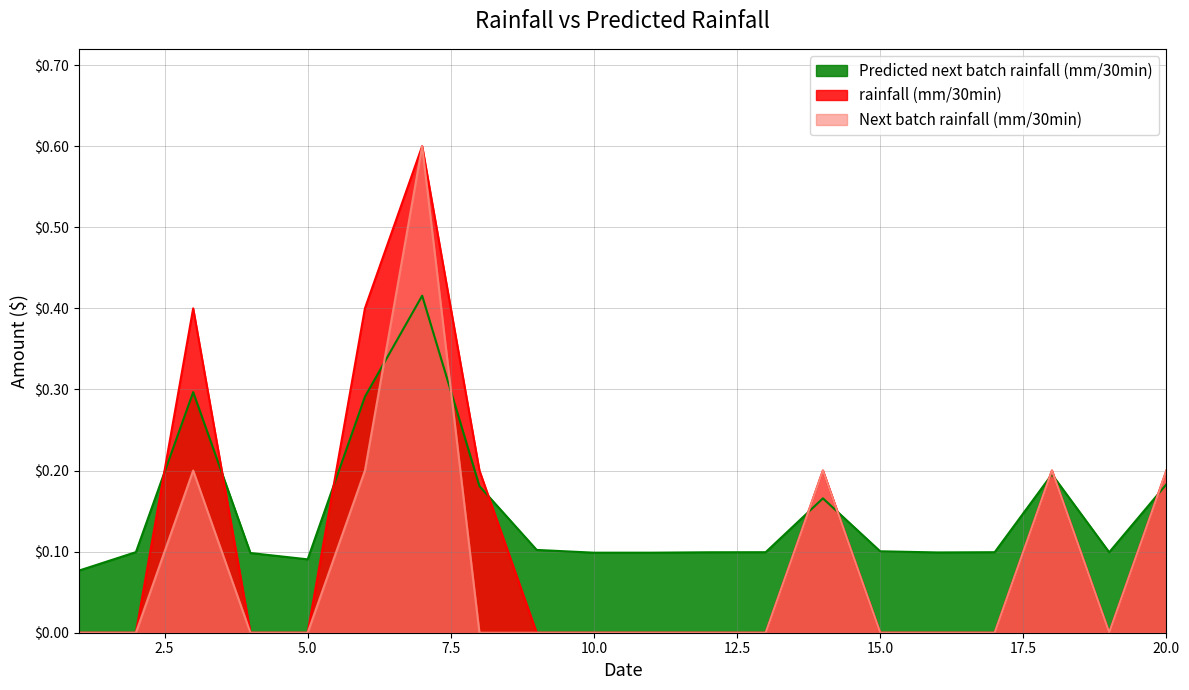

Which category has the lowest value across all series?

1